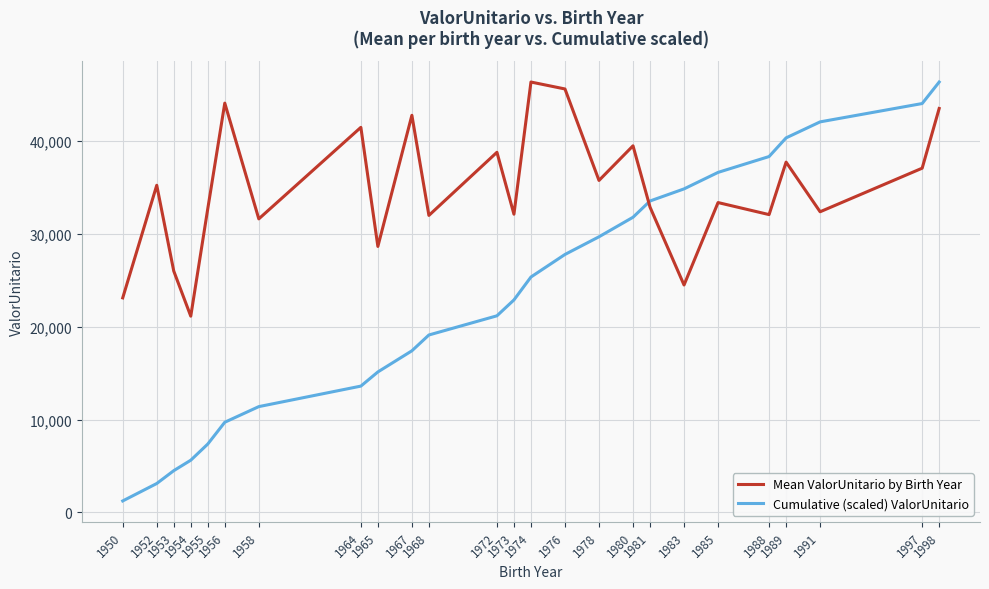

Where do Mean ValorUnitario by Birth Year and Cumulative (scaled) ValorUnitario first cross each other?

1980 and 1981